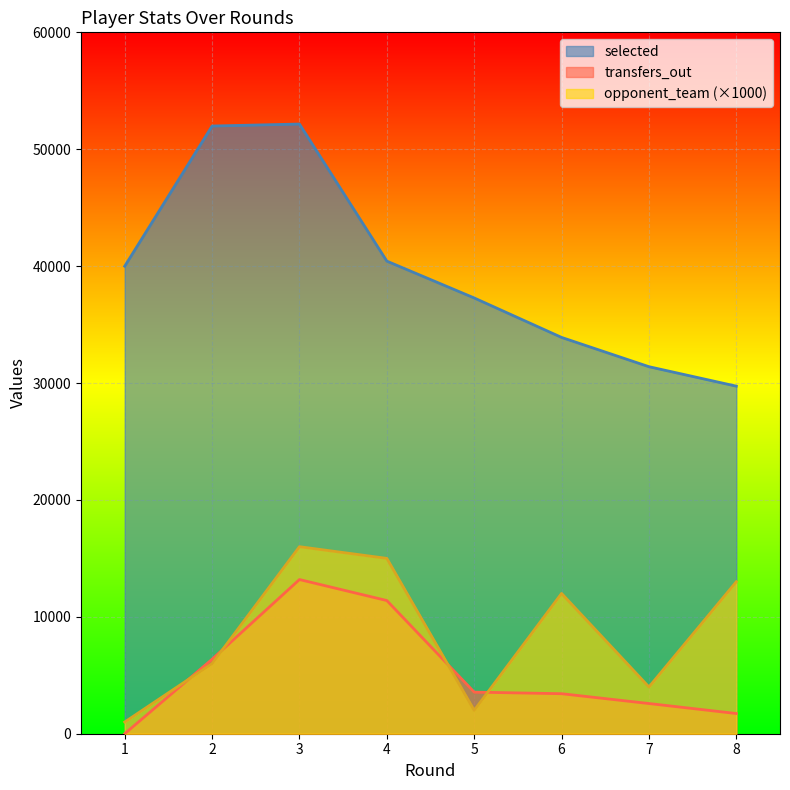

Where does the transfers_out series first go above 3559?

2